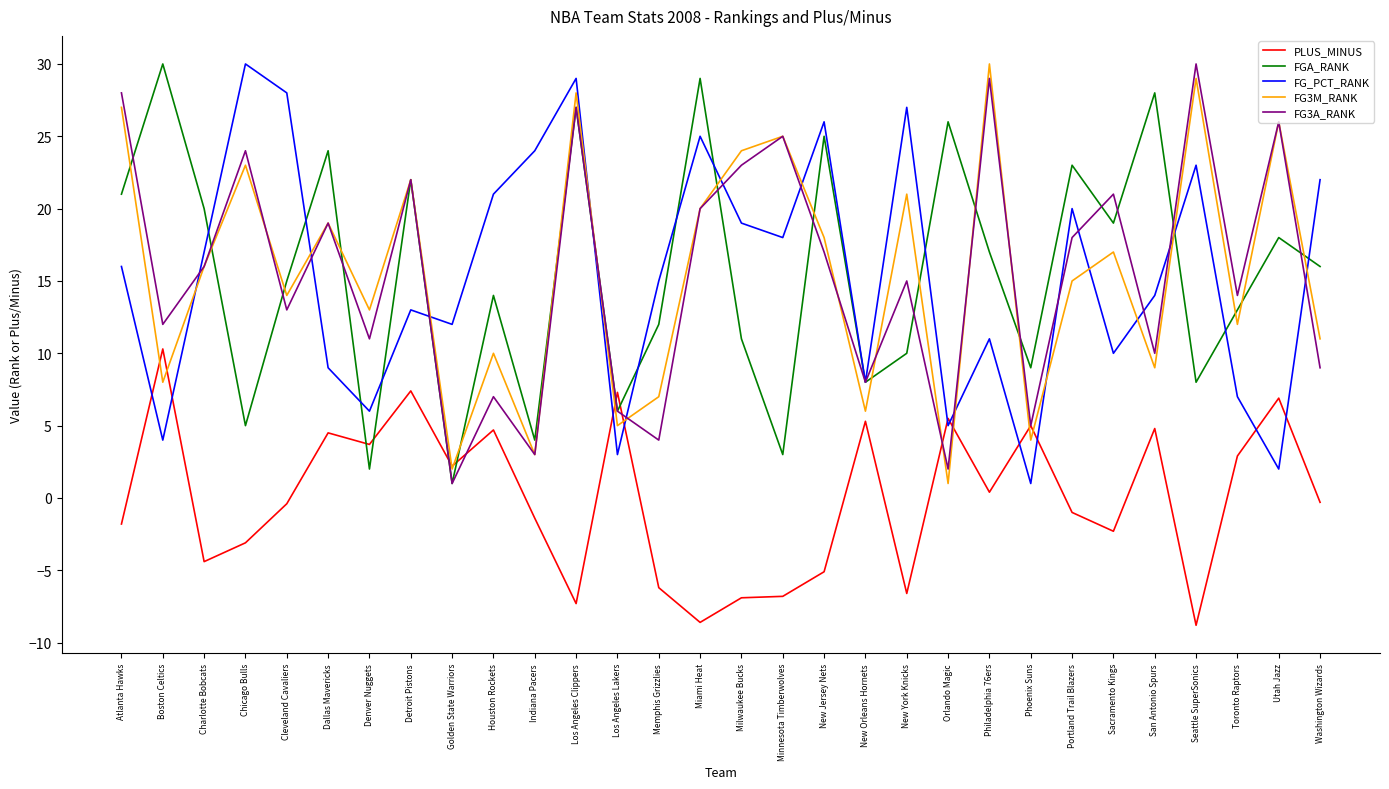

Does the chart display data point markers on the line(s)?

No